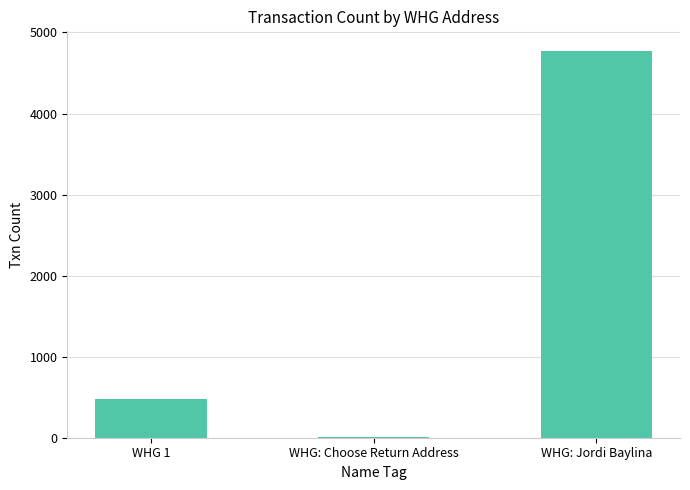

At which label is the value closest to 2394?

WHG 1